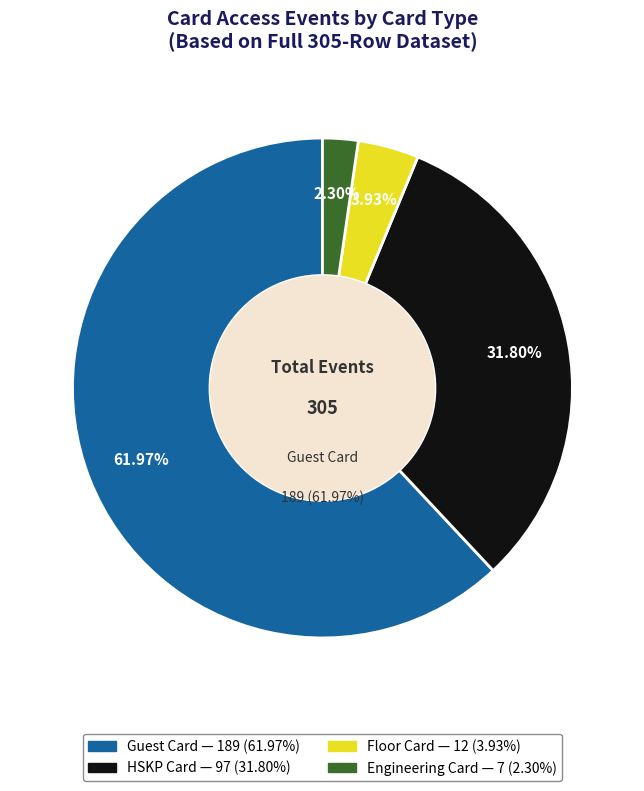

To the nearest percent, what is the difference between the Floor Card and Guest Card slice percentages?

58%